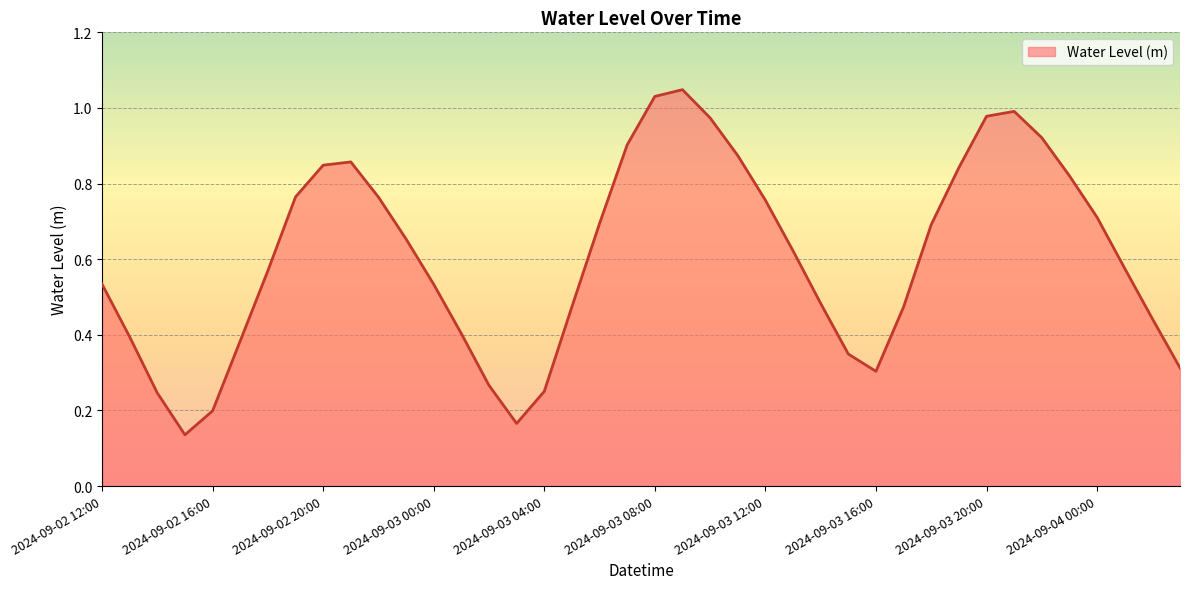

How many lines are shown in the chart?

1